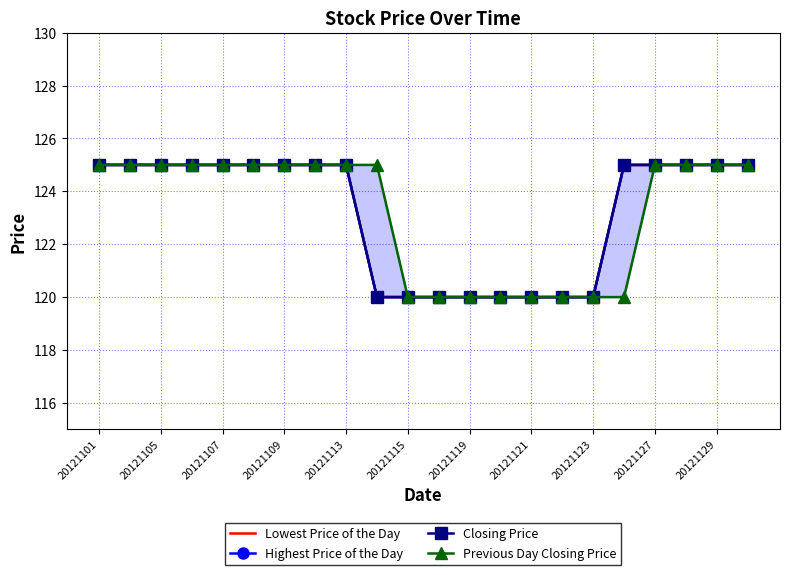

Rank the series at 20121113 from highest to lowest value.

Lowest Price of the Day, Highest Price of the Day, Closing Price, Previous Day Closing Price